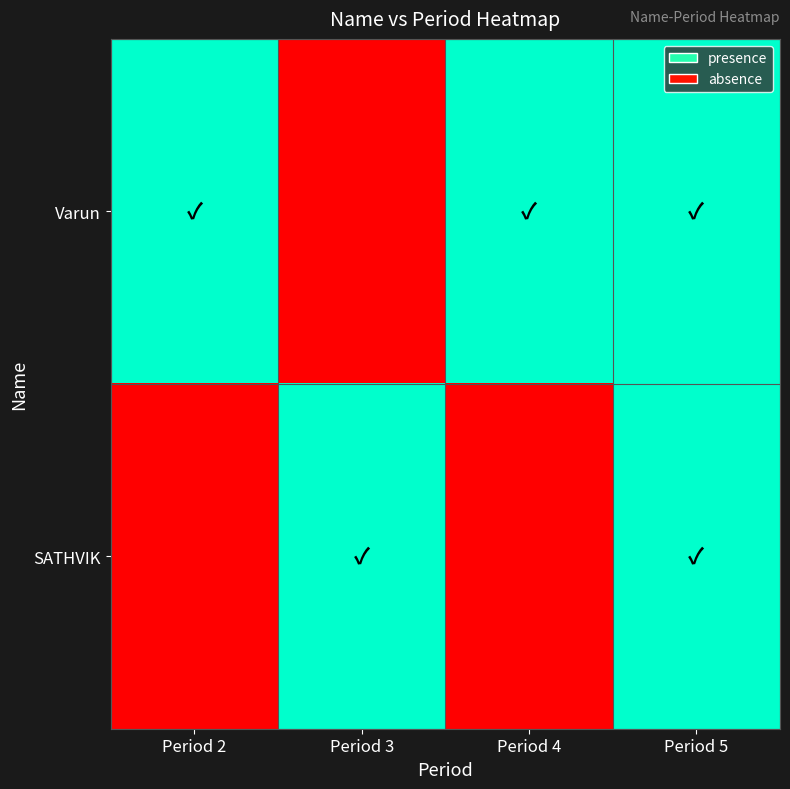

Which series has the largest total across all categories?

Varun